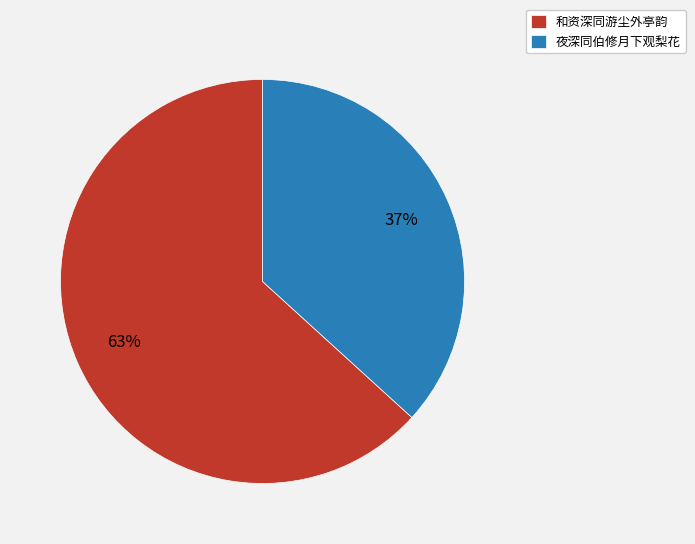

Is it true that 和资深同游尘外亭韵 is 63% of the pie?

True